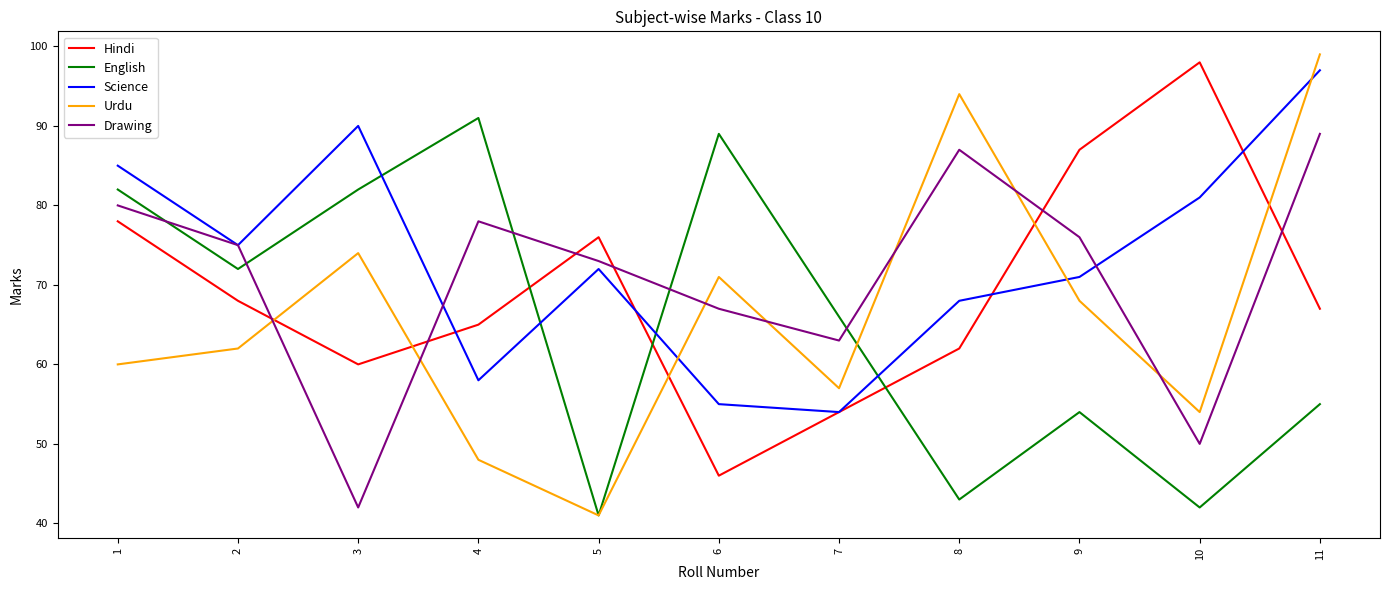

Where is the first local maximum for Drawing?

4